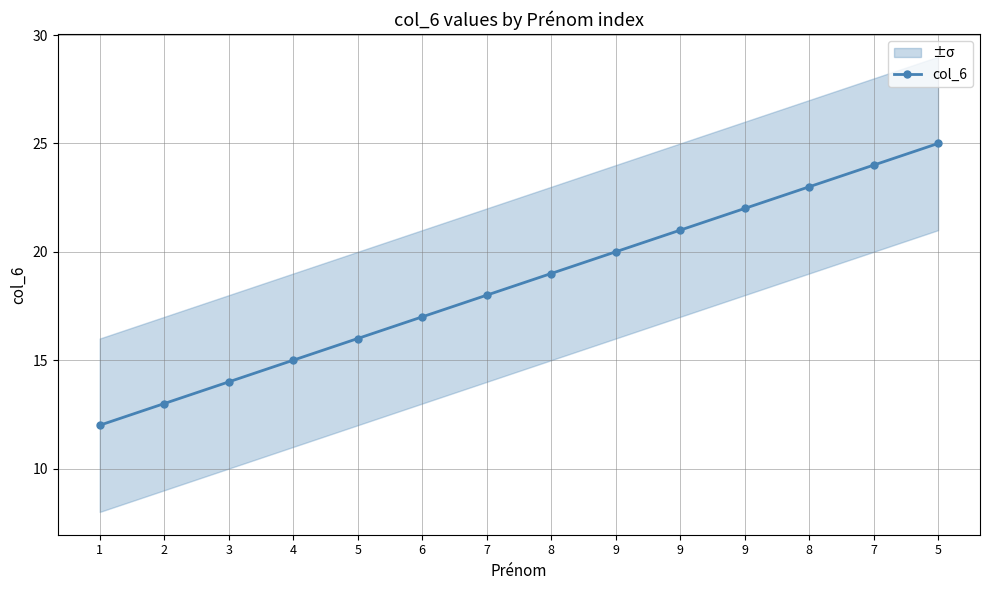

What is the change in value from 3 to 8?

+9